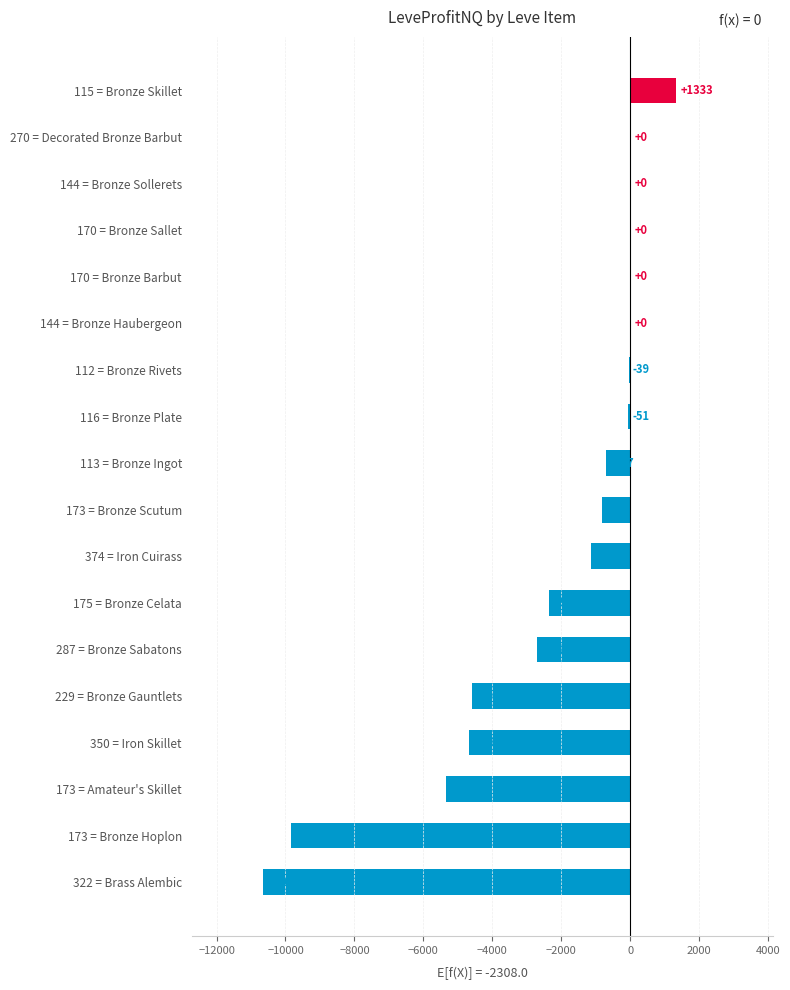

What is the greatest value displayed?

1333.3